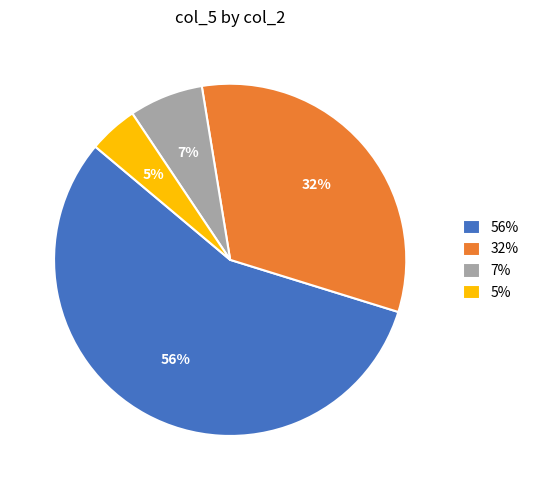

Count the number of slices in the pie.

4